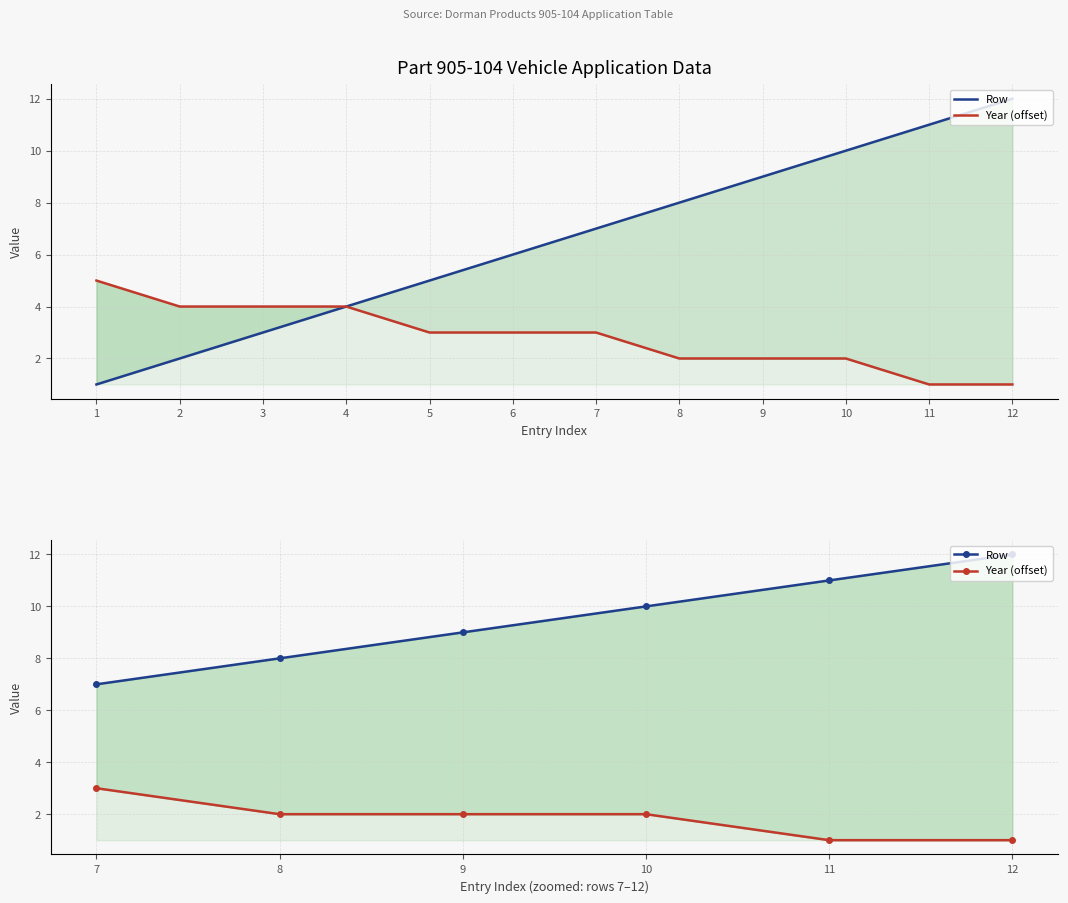

True or false: Year (offset) and Row cross at least once.

False